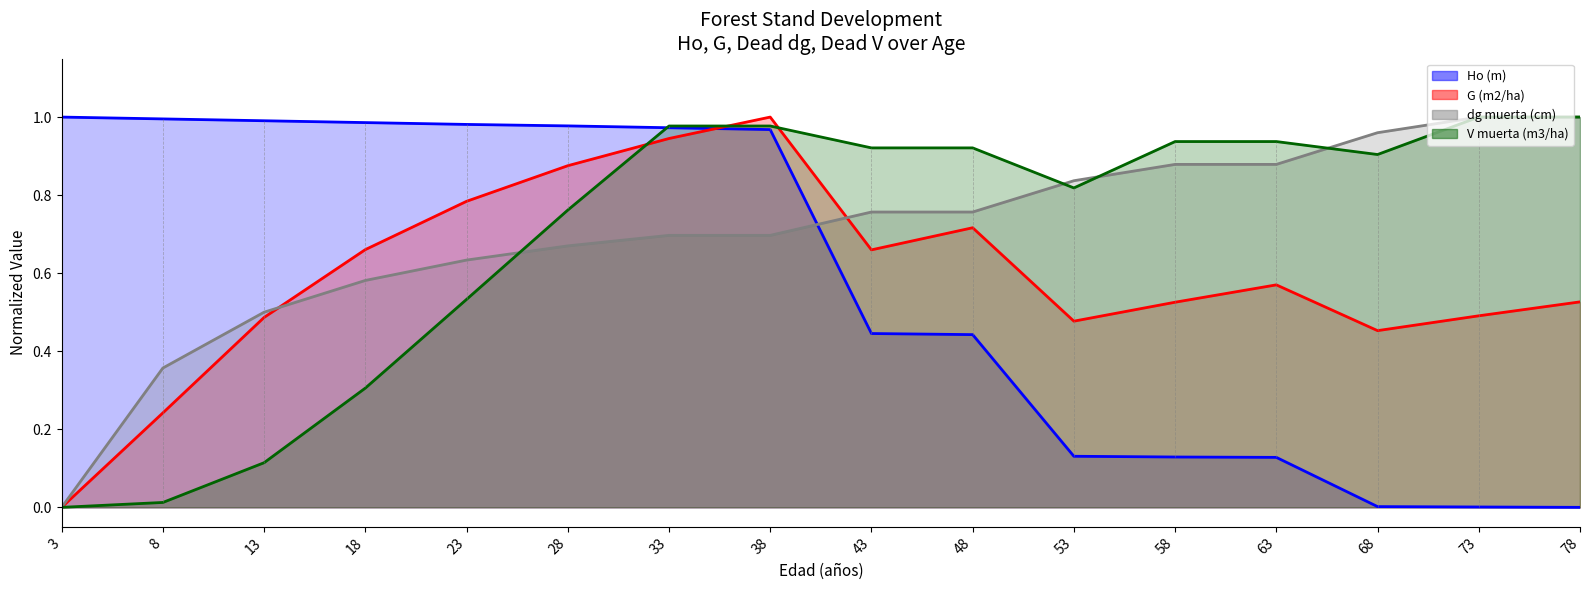

What is the difference between the highest and lowest values at 78?

1.0